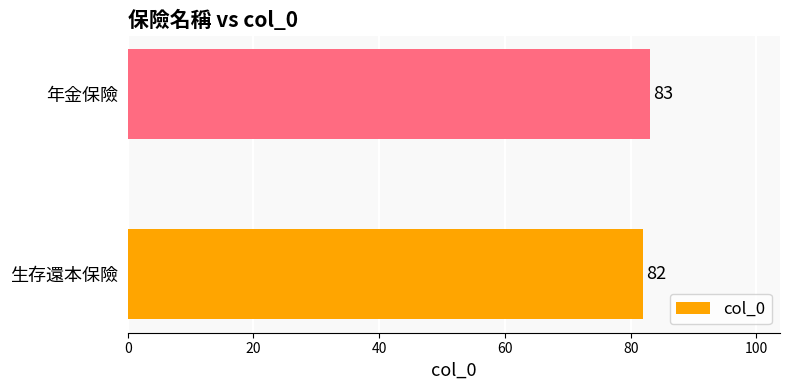

Which label corresponds to the largest value in the chart?

年金保險